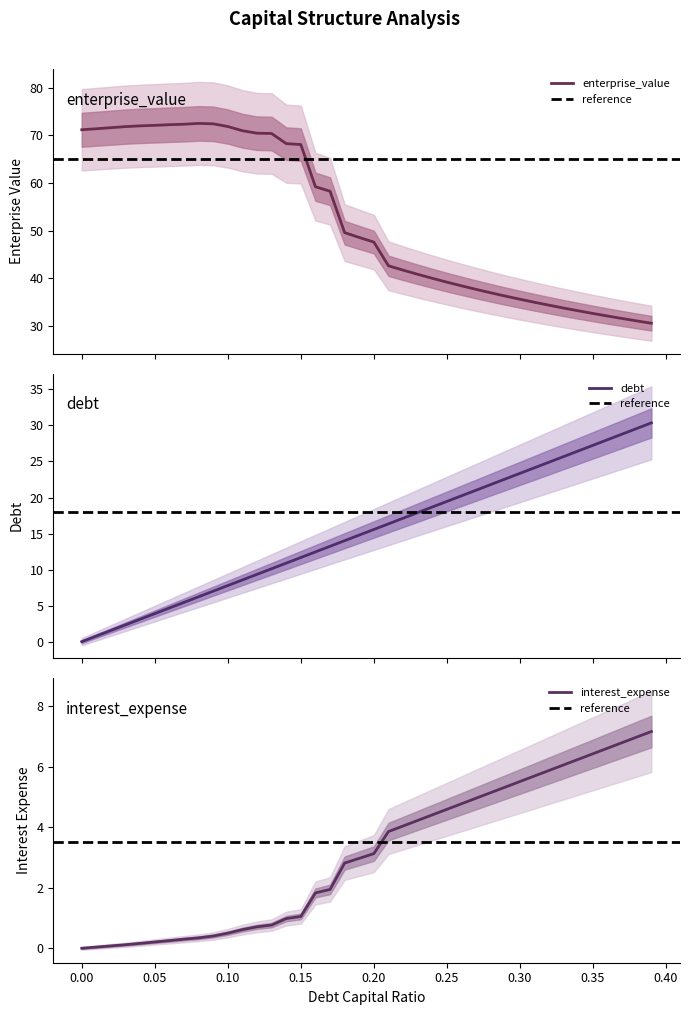

True or false: cost_capital and debt_capital cross at least once.

False